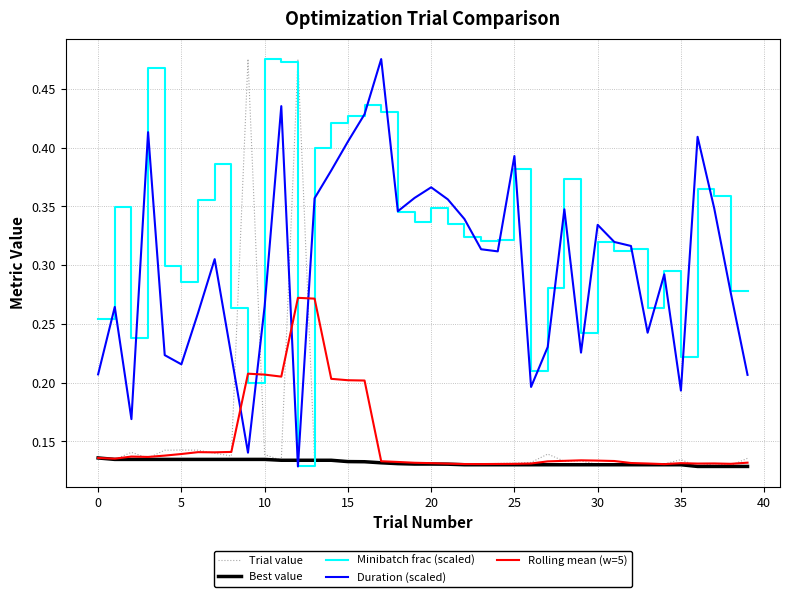

After their last crossing, which series has the higher values: Best value or Duration (scaled)?

Duration (scaled)